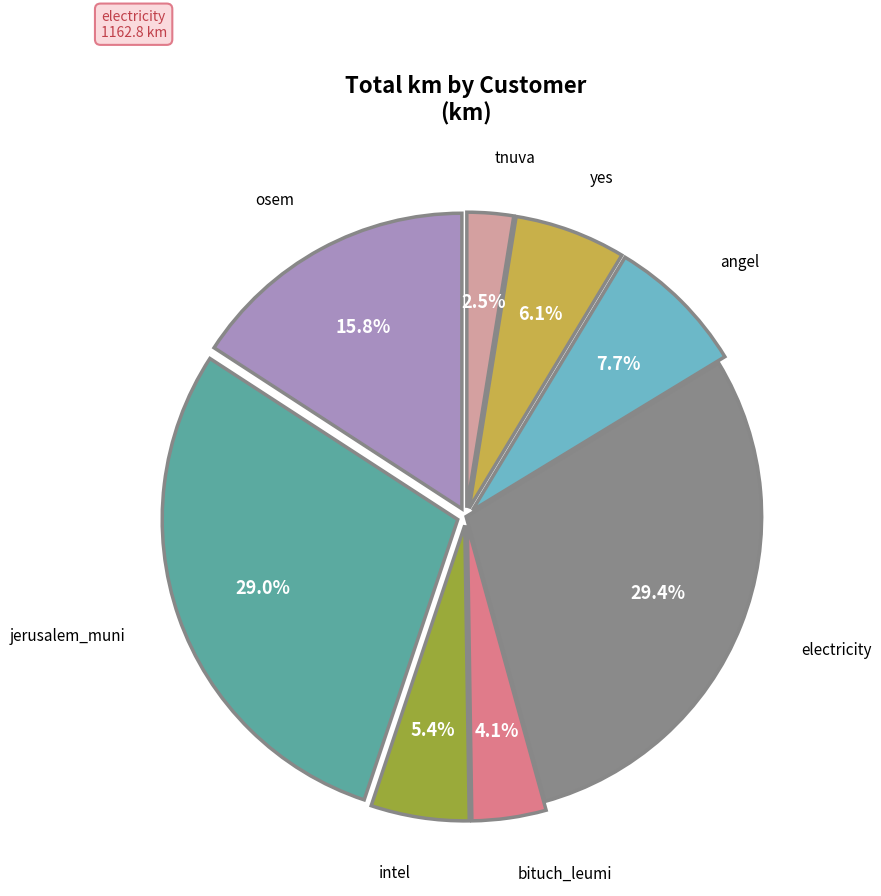

Which slice is the smallest?

tnuva